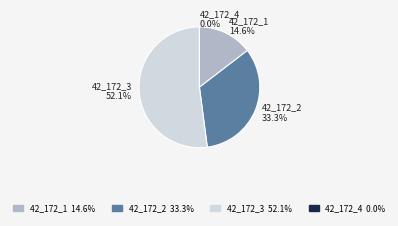

Does 42_172_3_IFN2 account for over 50% of the chart?

Yes